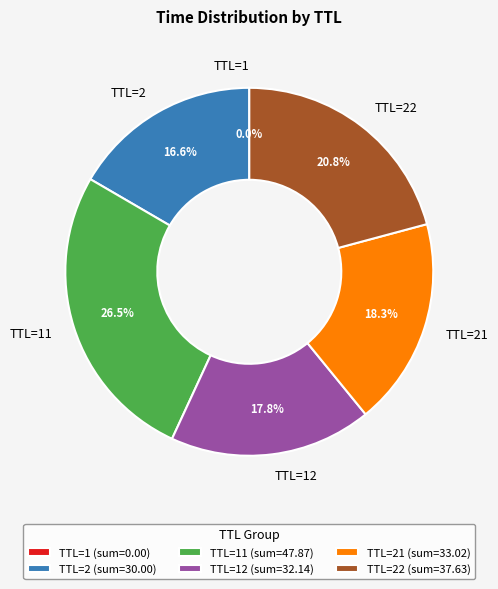

What percentage is NOT represented by TTL=22?

79.2%